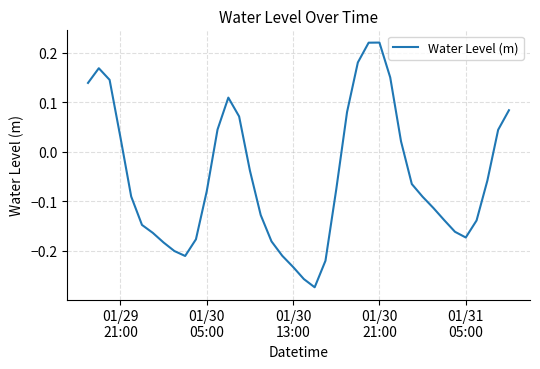

How many positive values are there?

15